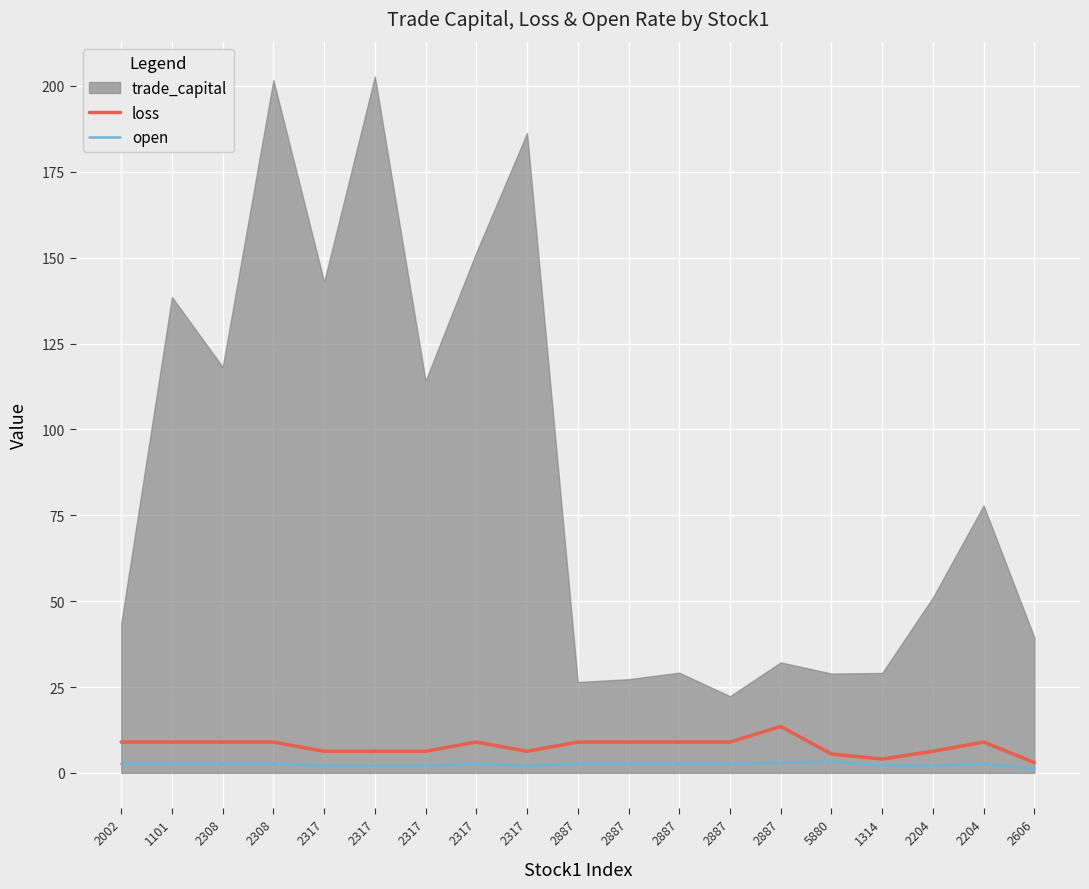

True or false: loss and open intersect in this chart.

False